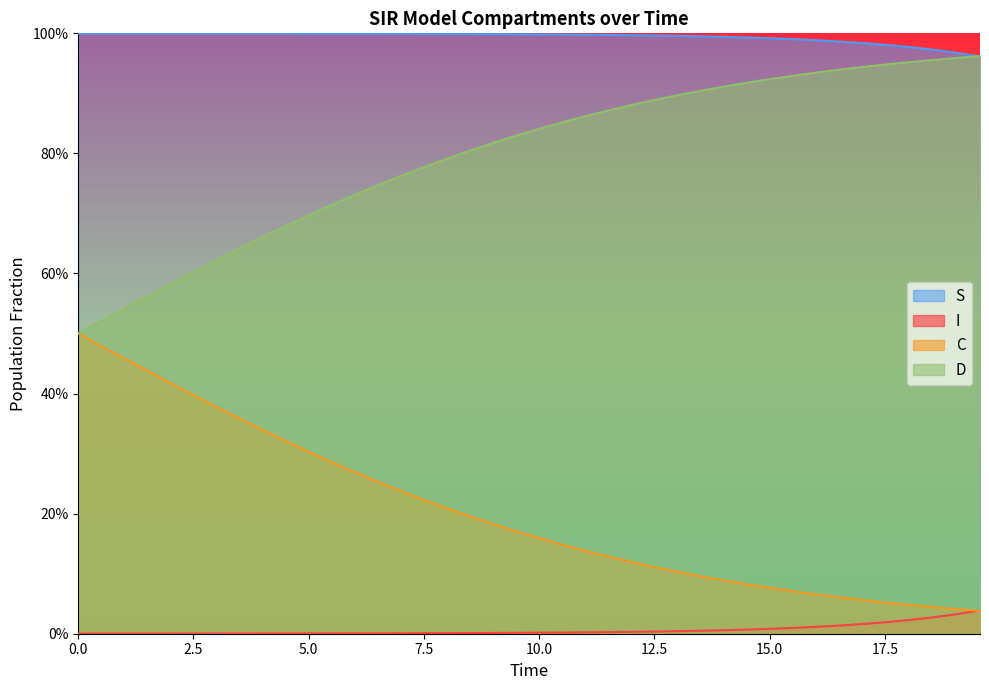

True or false: S and I intersect in this chart.

False